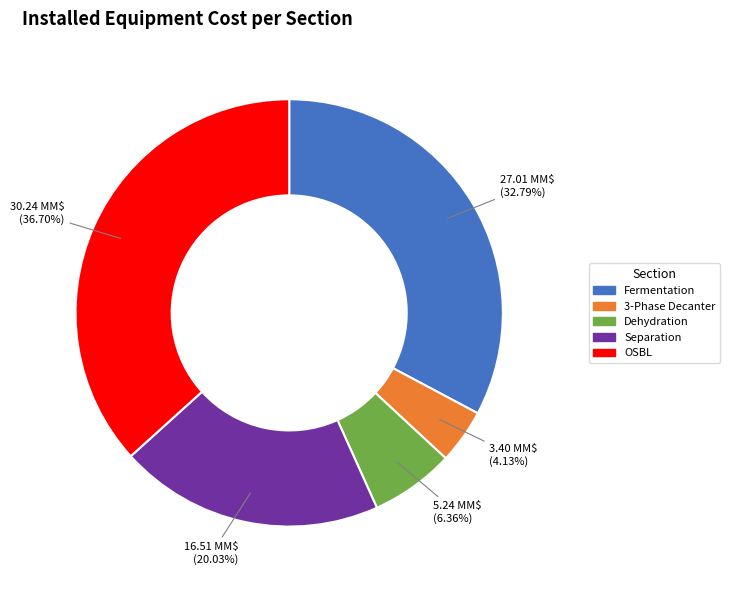

Does any single category account for the majority?

No